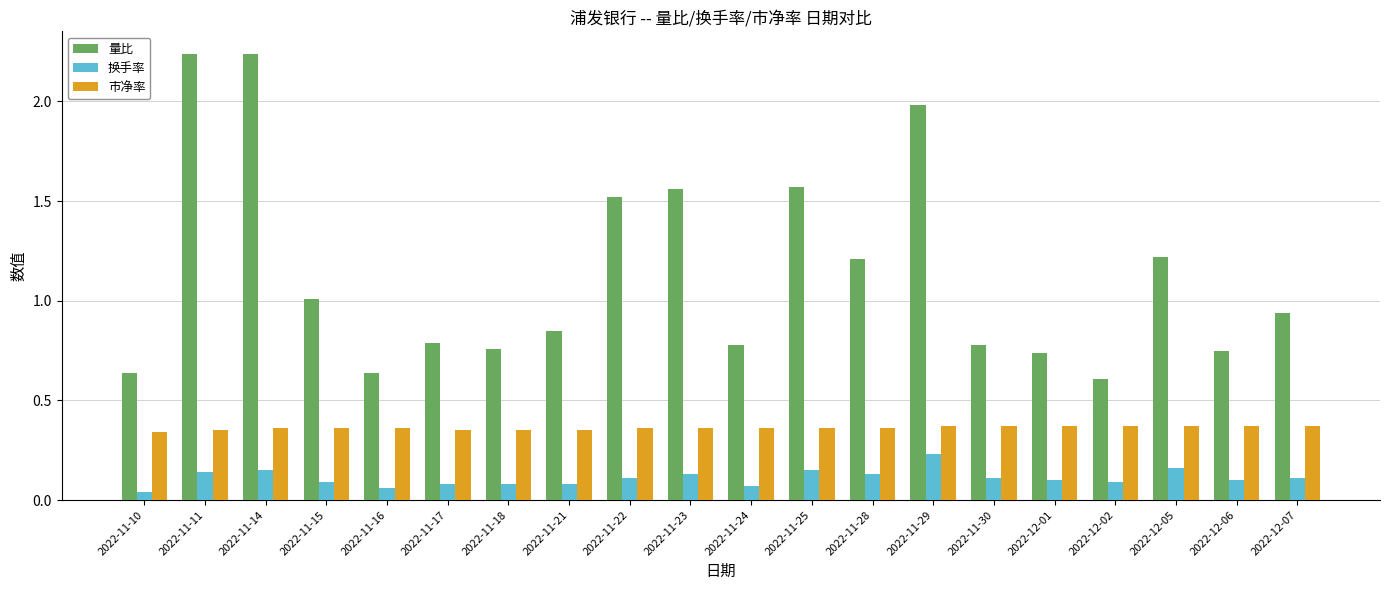

How many data points does each series have?

20